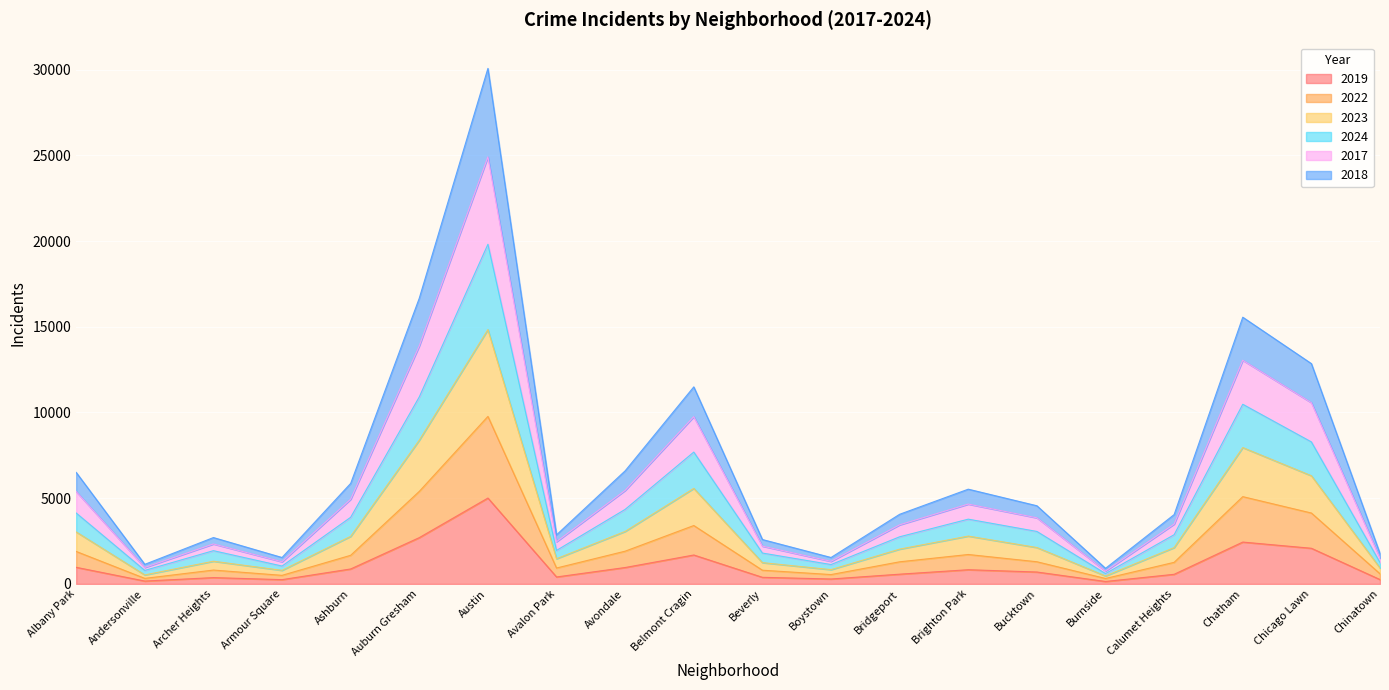

At Ashburn, list the series in order from largest to smallest.

2017, 2023, 2024, 2018, 2022, 2019